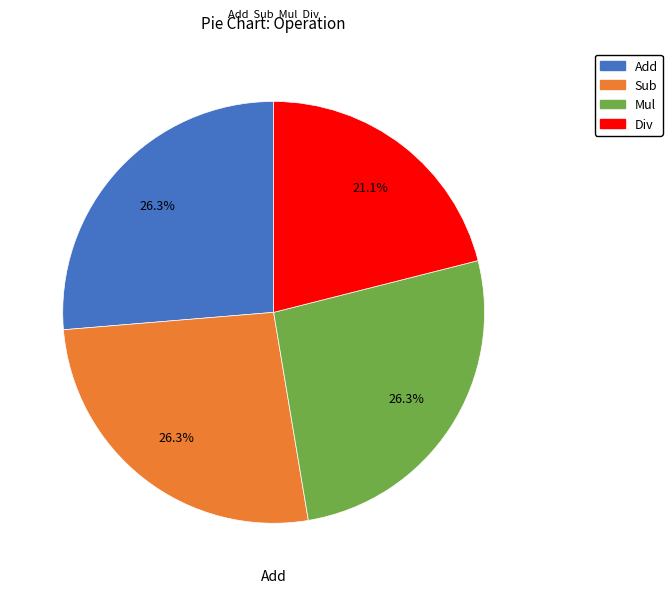

Is it true that Sub is 26% of the pie?

True